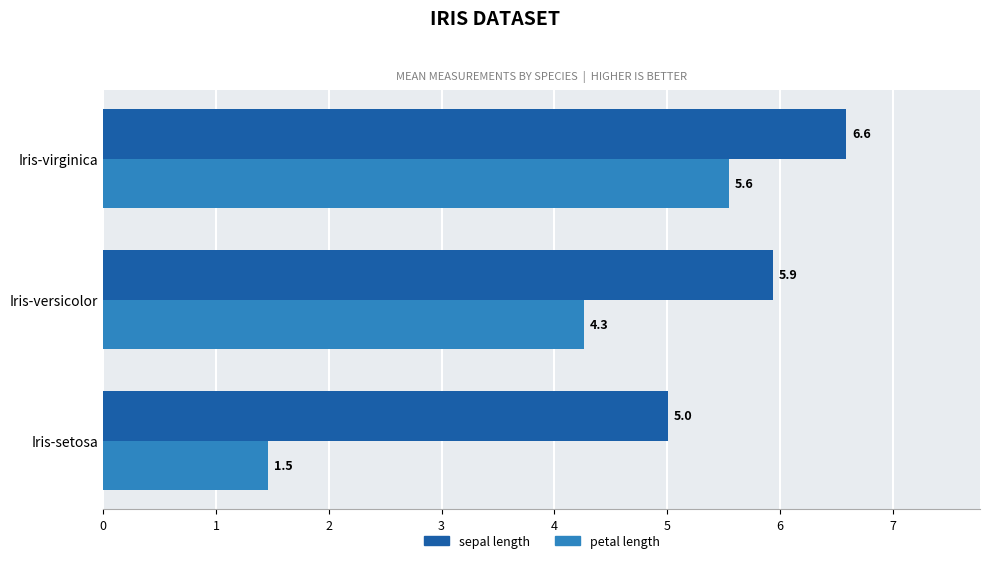

True or false: sepal length has a value of 5.0 at Iris-setosa.

True